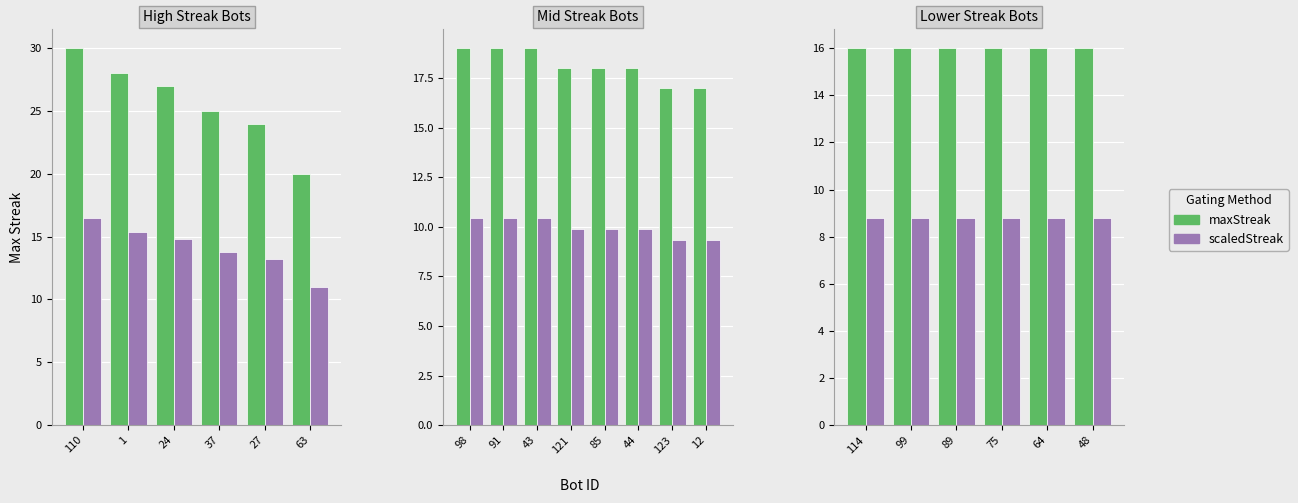

What is the value of the maxStreak bar at the 2nd from the left?

16.0